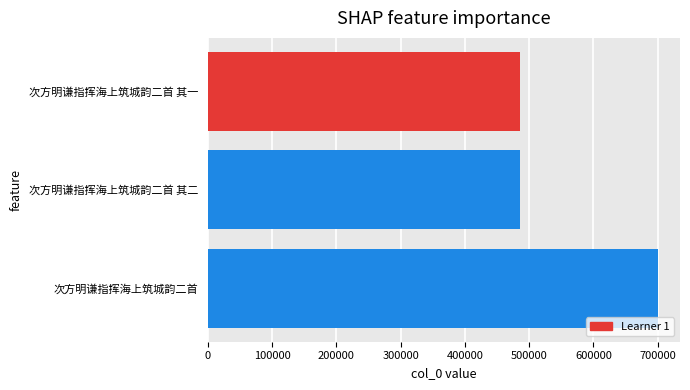

What is the maximum value shown in the chart?

699560